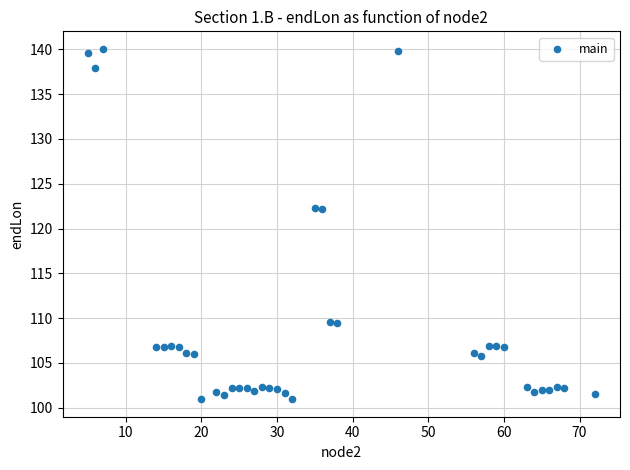

What is the range of Y values (max minus min)?

39.1